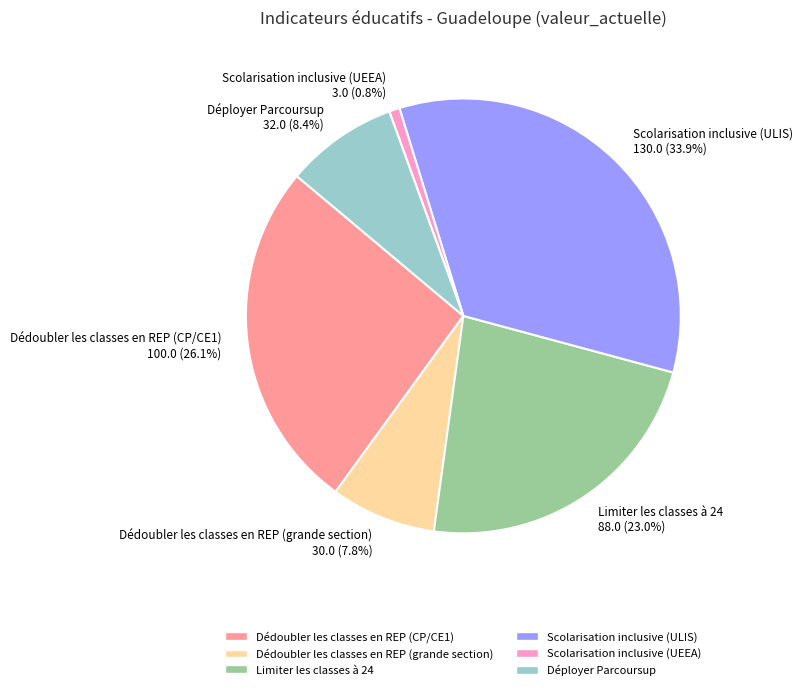

Rank the categories by value from lowest to highest.

Scolarisation inclusive (UEEA), Dédoubler les classes en REP (grande section), Déployer Parcoursup, Limiter les classes à 24, Dédoubler les classes en REP (CP/CE1), Scolarisation inclusive (ULIS)